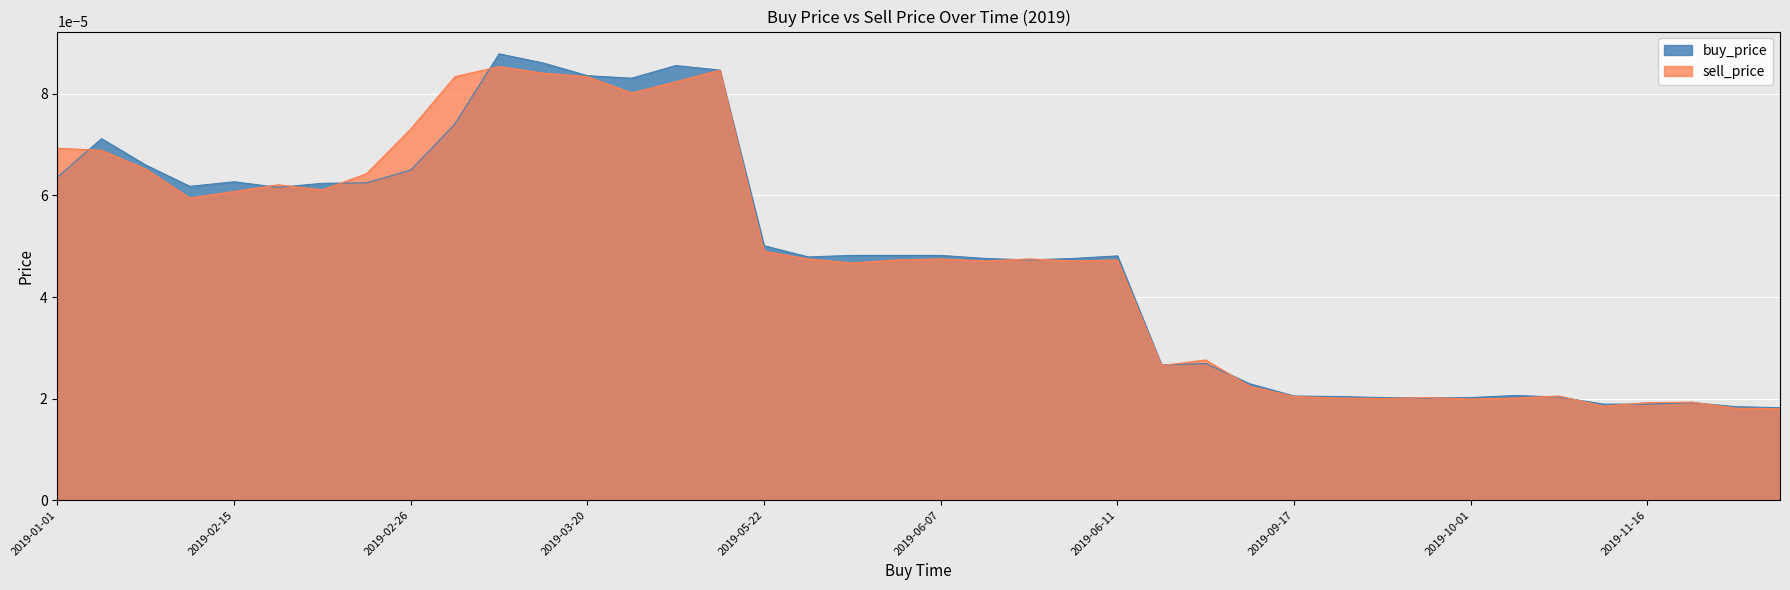

At which category does sell_price reach its first local peak?

5